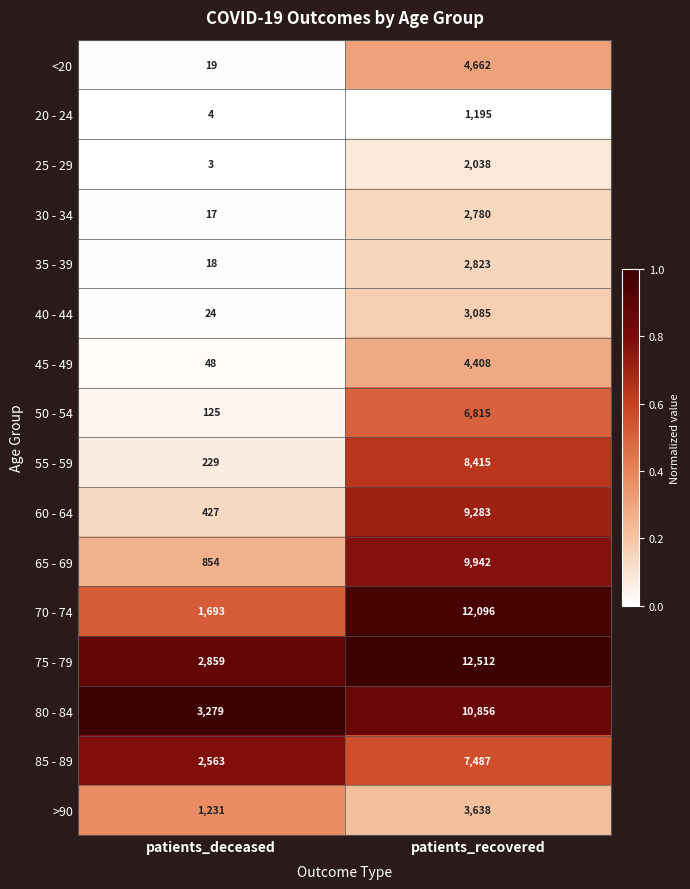

Which series has the widest spread of values?

70 - 74